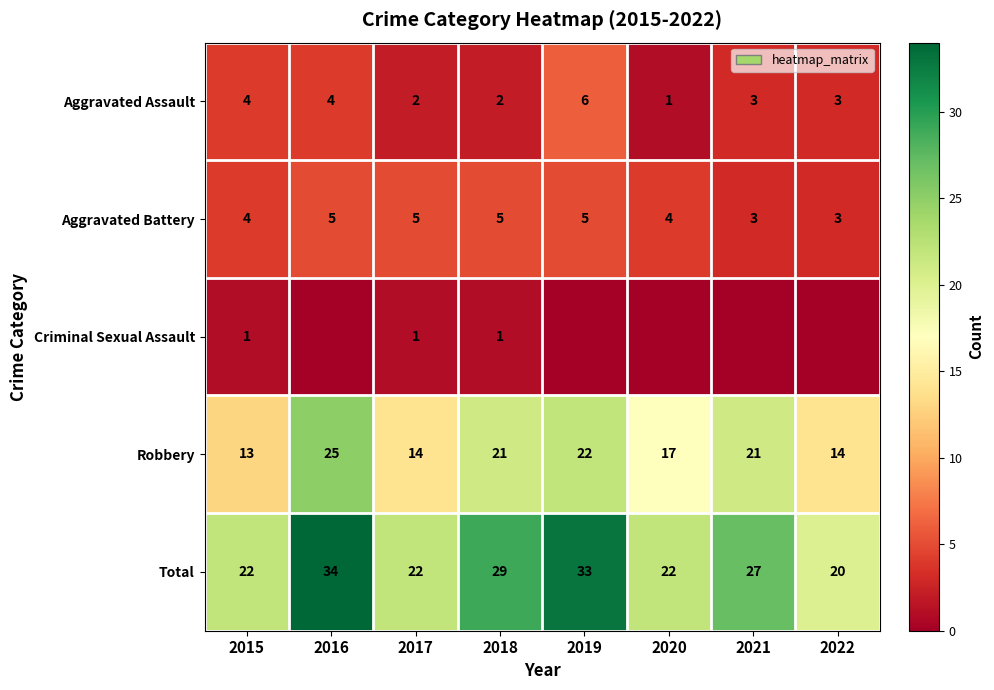

At 2017, list the series in order from largest to smallest.

Total, Robbery, Aggravated Battery, Aggravated Assault, Criminal Sexual Assault